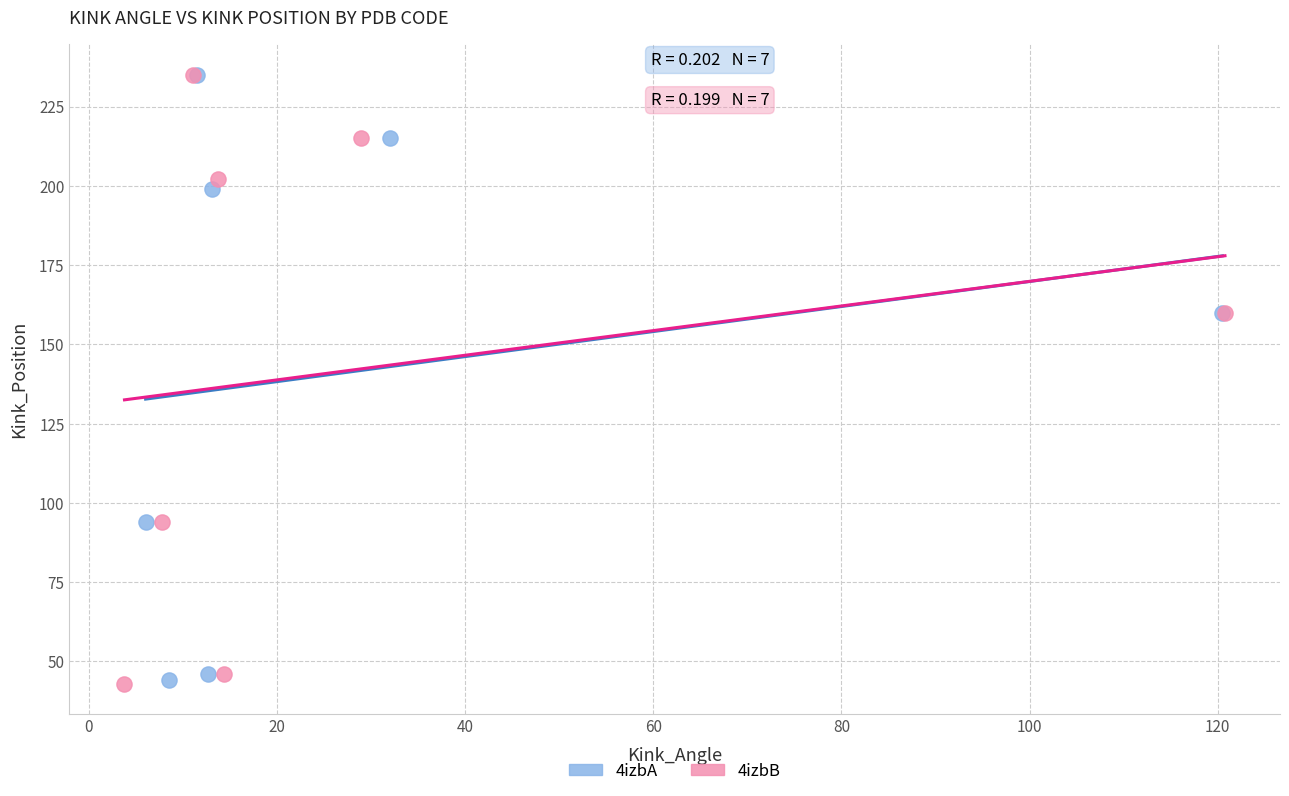

Which series has the largest Y range (max minus min)?

4izbB